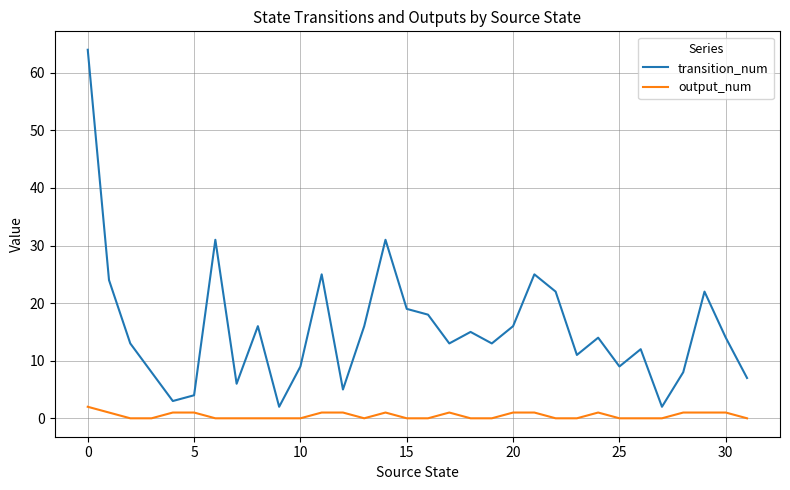

How many distinct data groups are displayed?

2